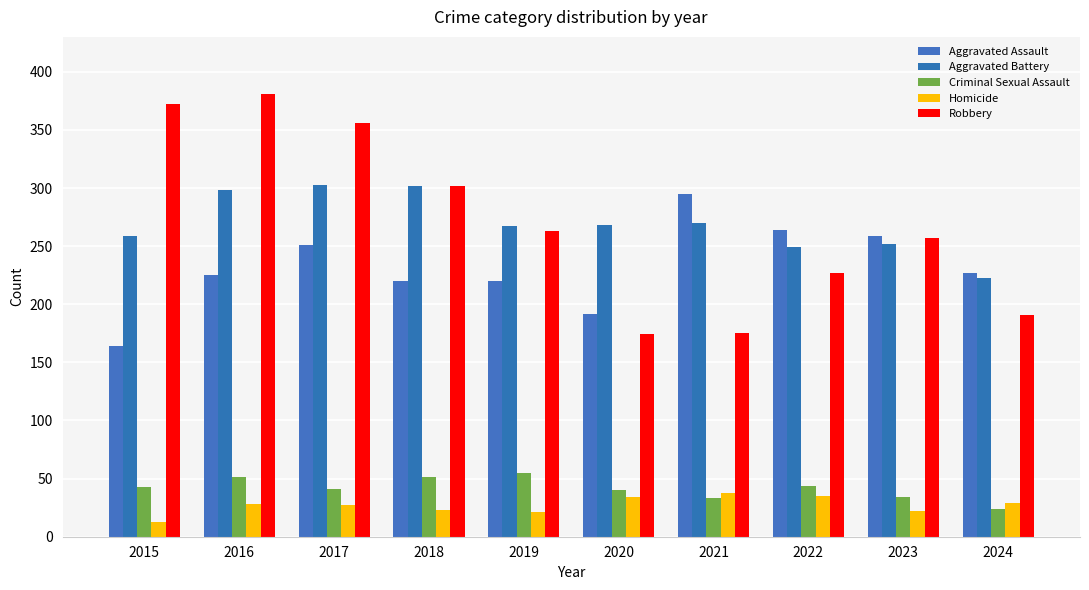

What is the lowest value of the Aggravated Assault series?

164